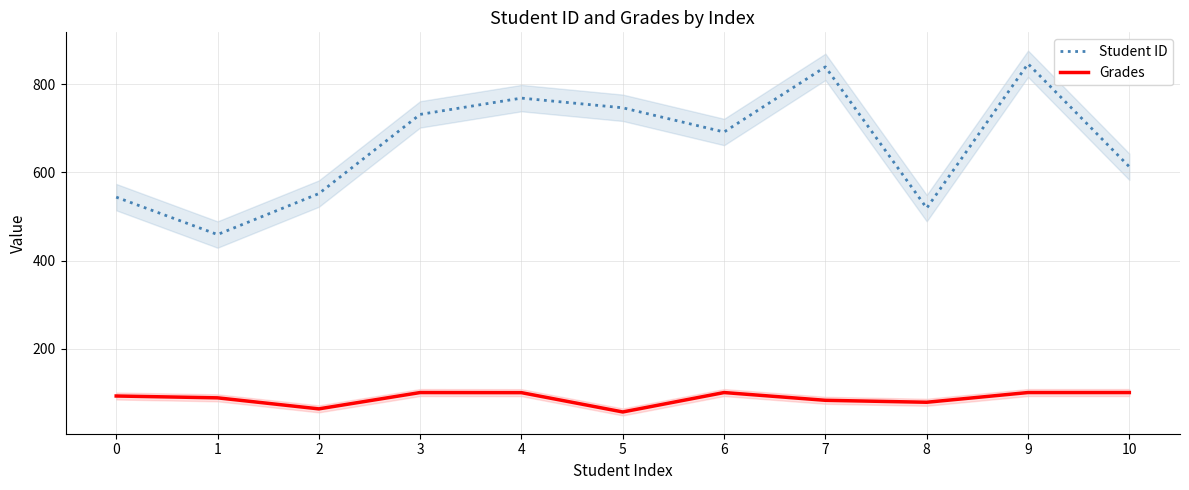

At which category does Grades reach its first local peak?

3